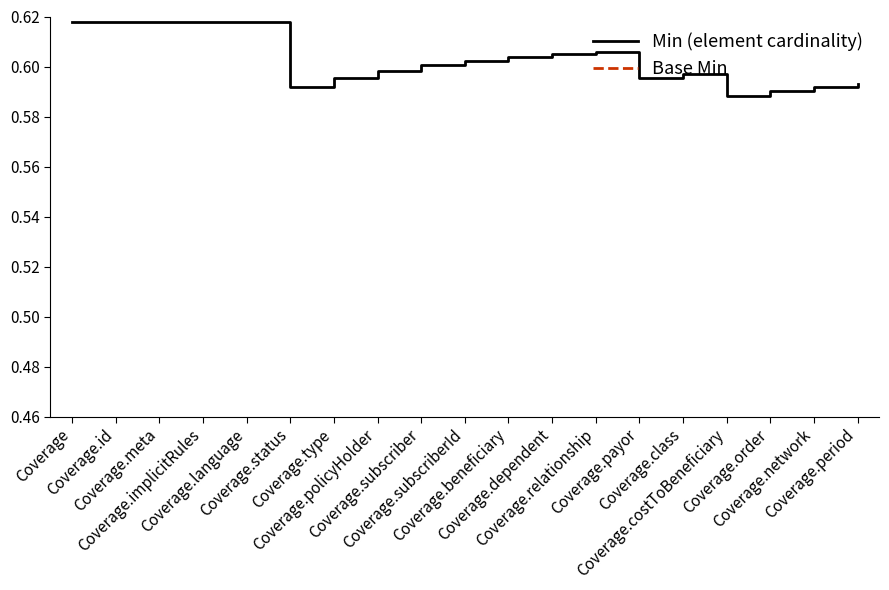

Read the Base Min value at Coverage.policyHolder.

0.6